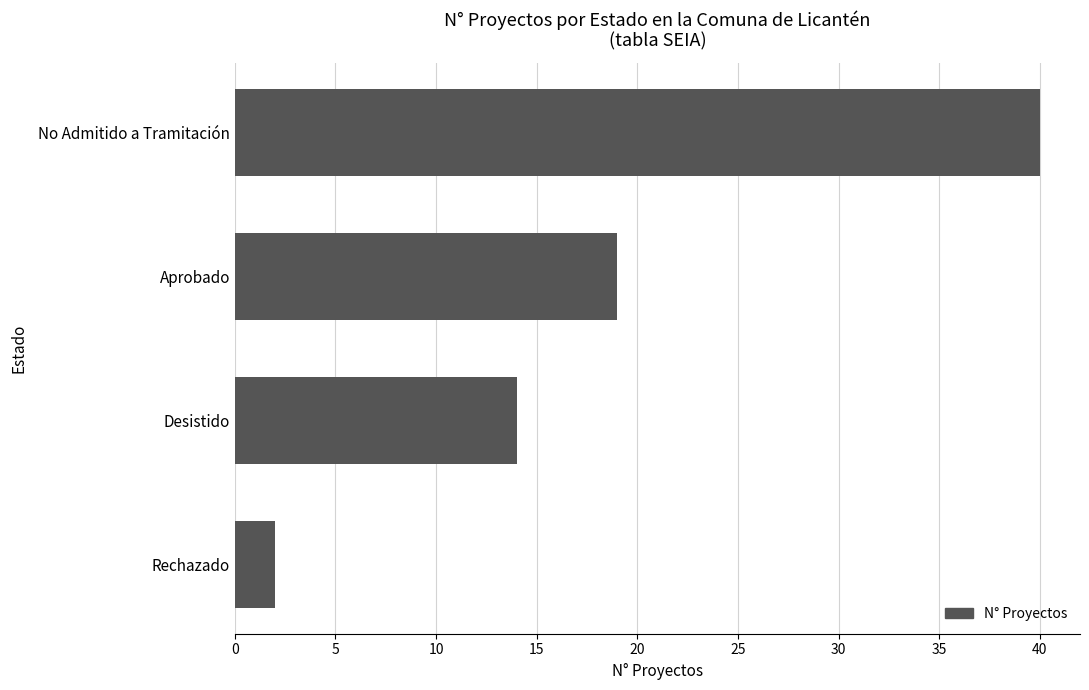

Read the value at Desistido, to the nearest 5.

15